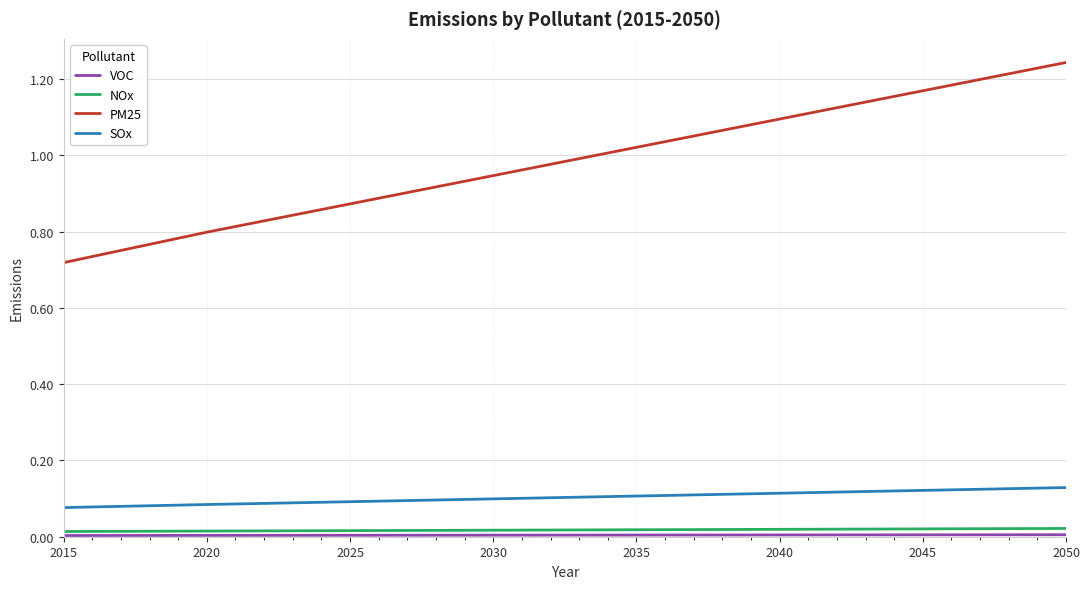

What is the difference between the maximum and minimum values in the PM25 series?

0.5